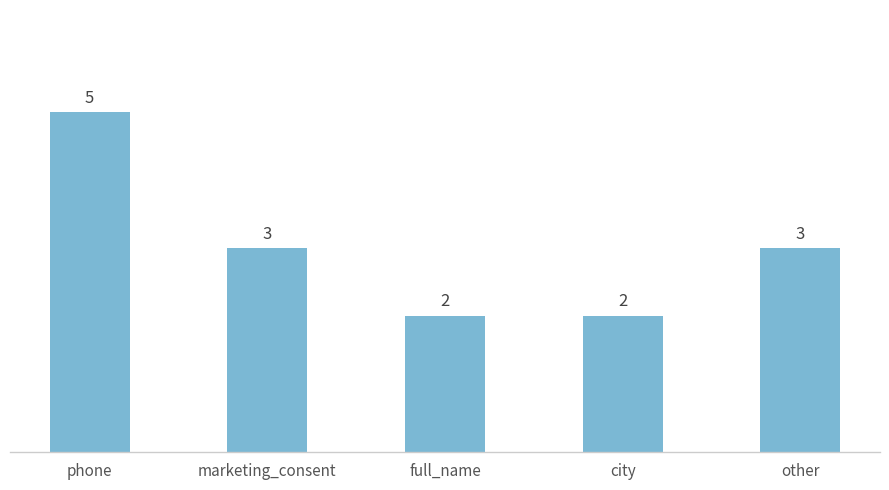

What is the change in value from phone to city?

-3